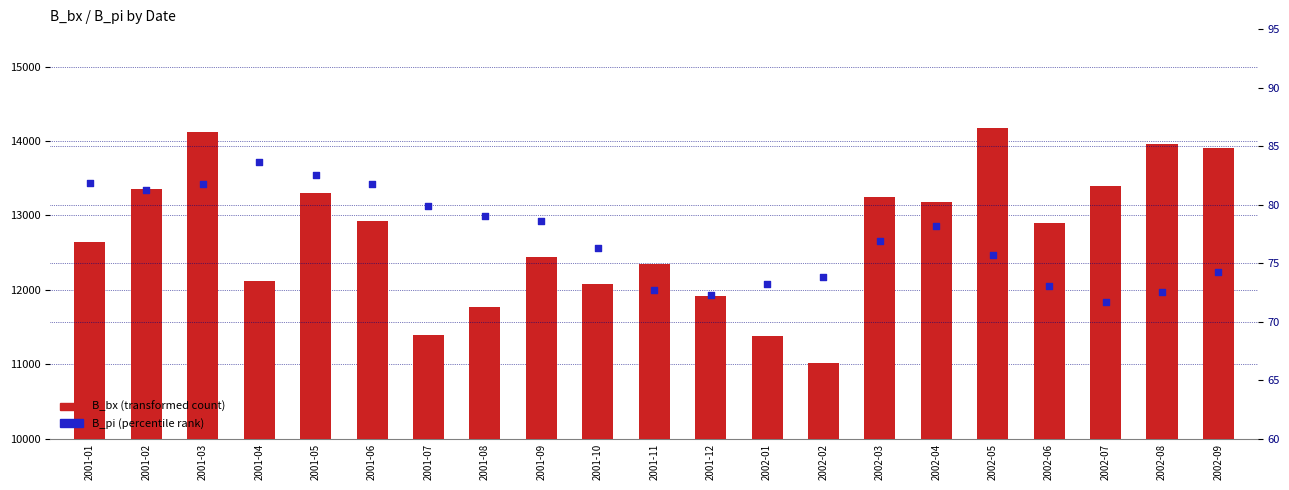

Is the value of B_pi (percentile rank) at 2001-07 greater than the value of B_bx (transformed count) at 2001-12?

No